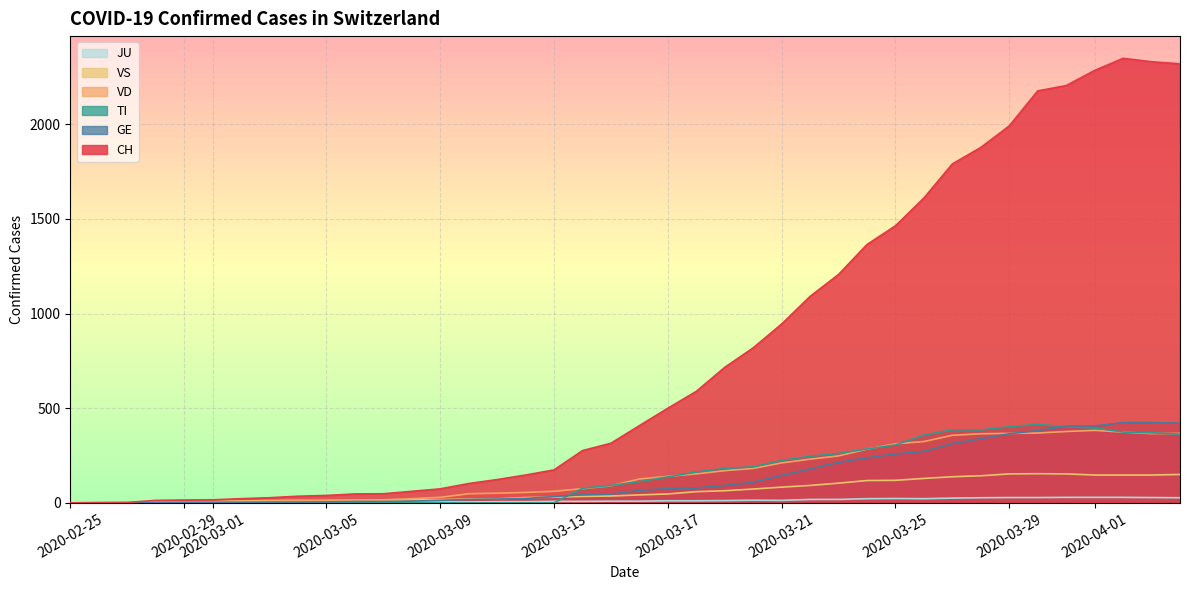

Reading left to right, what are all the values shown in this chart?

CH: 0	1	2	13	15	16	22	27	35	39	47	48	61	74	102	123	147	174	276	315	408	500	589	716	819	945	1091	1207	1365	1464	1611	1791	1878	1992	2177	2205	2285	2349	2331	2320
GE: 0	1	1	2	3	3	3	4	4	5	7	7	9	13	18	20	23	33	43	46	66	75	78	92	109	145	179	214	238	258	272	313	339	365	382	405	406	424	424	421
TI: 0	0	0	0	0	0	0	0	0	0	0	0	0	0	0	0	0	0	77	92	112	137	163	182	190	224	246	261	285	306	358	386	385	402	415	401	396	374	370	363
VS: 0	0	0	6	6	7	10	12	13	11	12	12	16	17	20	21	28	30	34	36	42	47	59	64	73	83	92	104	118	119	129	138	143	153	154	153	147	147	147	150
VD: 0	0	0	4	4	4	6	8	11	14	15	16	22	29	48	51	55	61	75	90	126	140	153	170	182	211	231	248	284	312	324	357	365	367	369	377	383	374	366	367
JU: 0	0	0	0	1	1	1	1	1	2	5	5	5	5	5	6	6	8	8	9	9	11	11	12	14	13	18	18	22	23	22	25	27	28	28	29	29	29	28	27